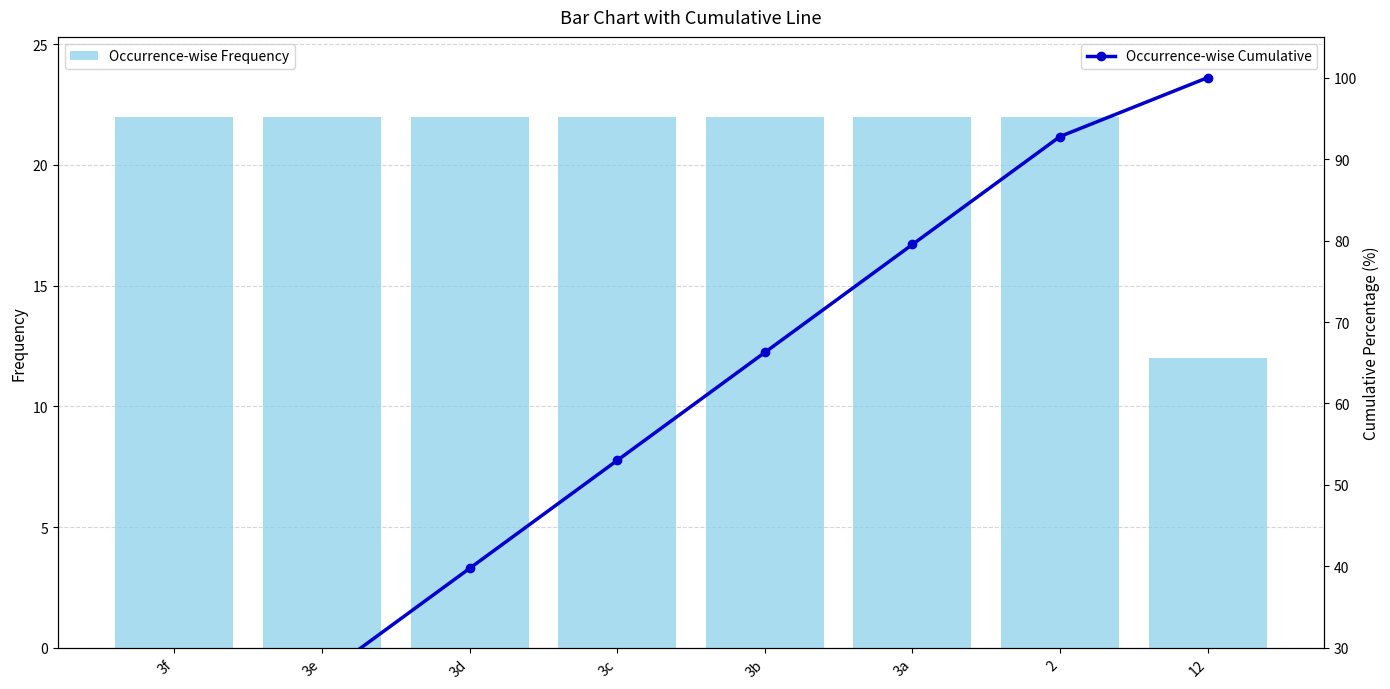

What are all the series names shown in the legend?

Occurrence-wise Frequency, Occurrence-wise Cumulative